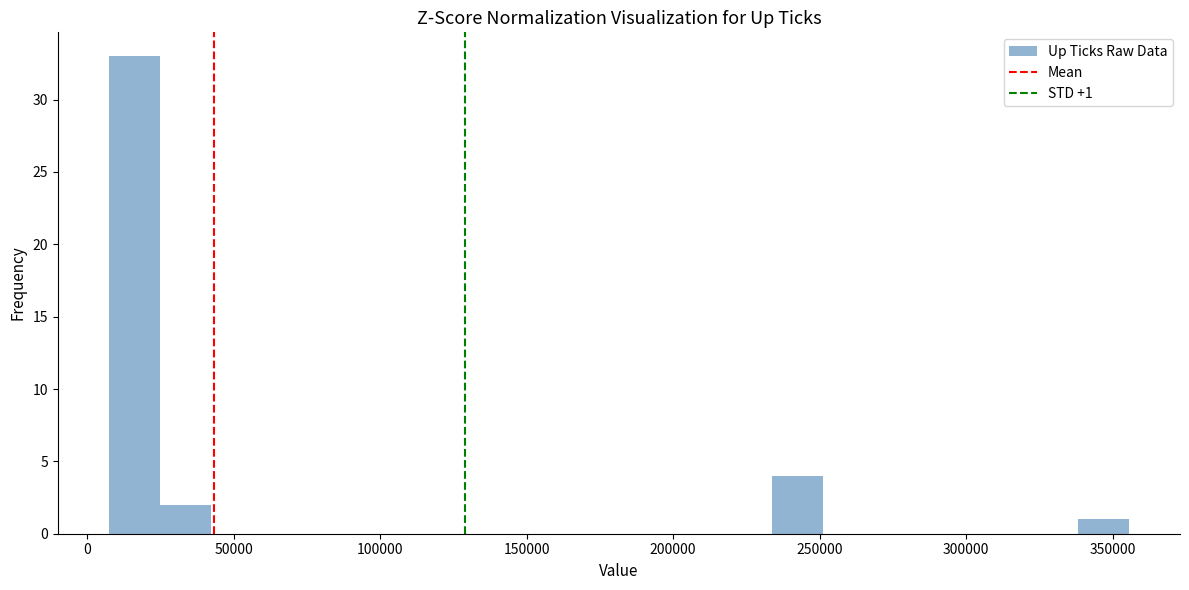

Read against the x-axis, roughly where is the centre of the tallest bar?

15000